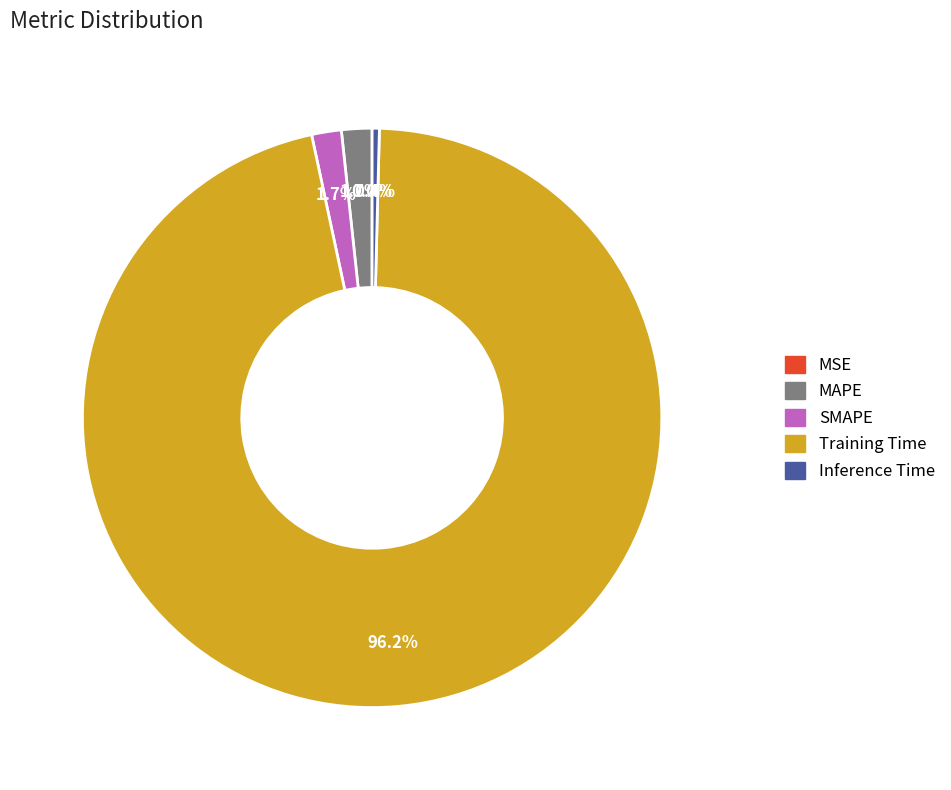

Between Inference Time and Training Time, which is larger?

Training Time